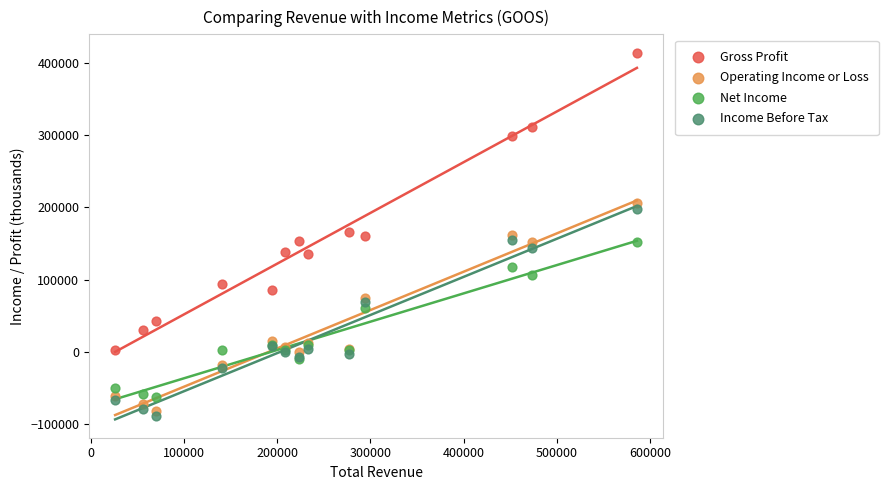

Which series has the largest Y range (max minus min)?

Gross Profit